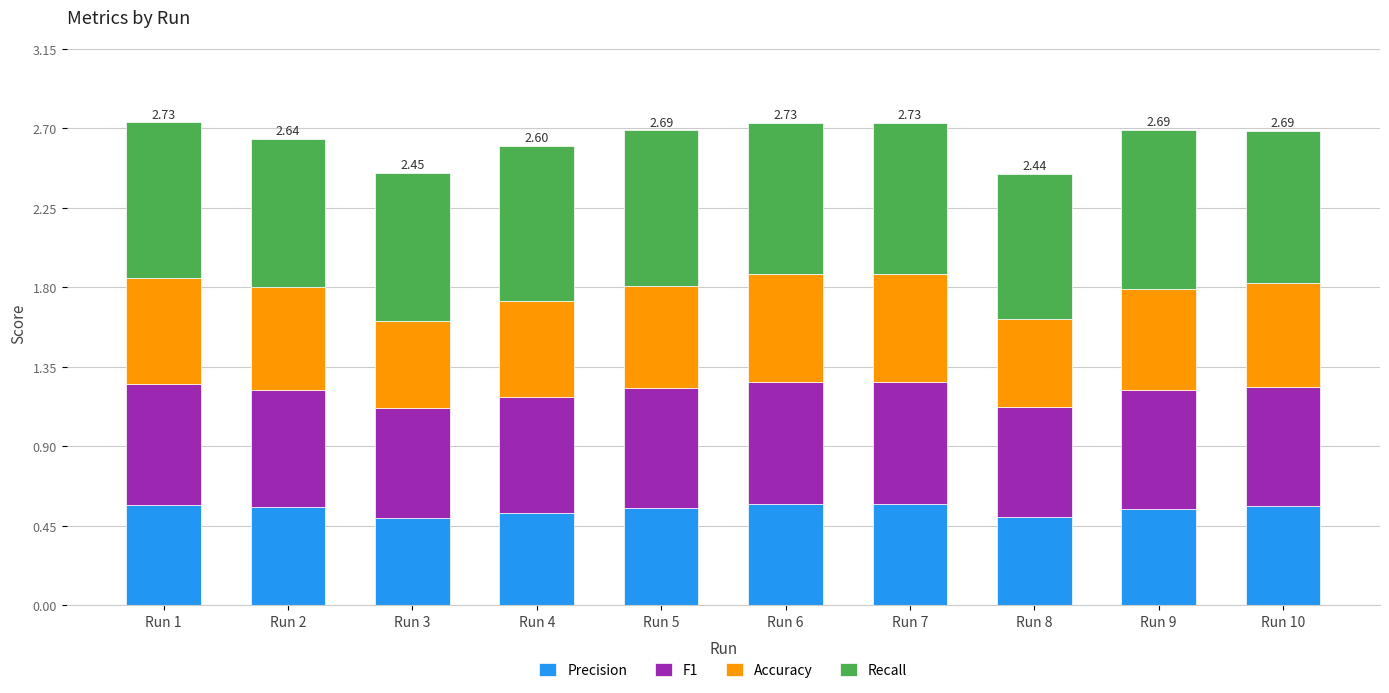

What is the total value across all series at Run 2?

2.6